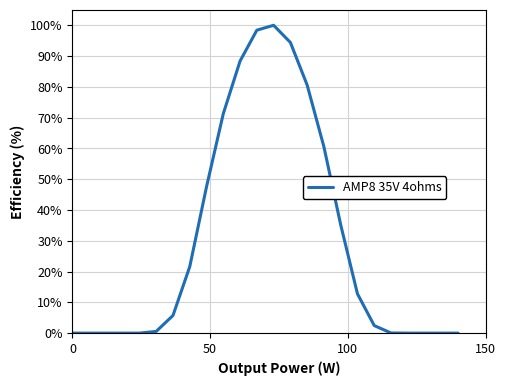

How many interior local peaks (higher than both neighbors) does the data have?

1